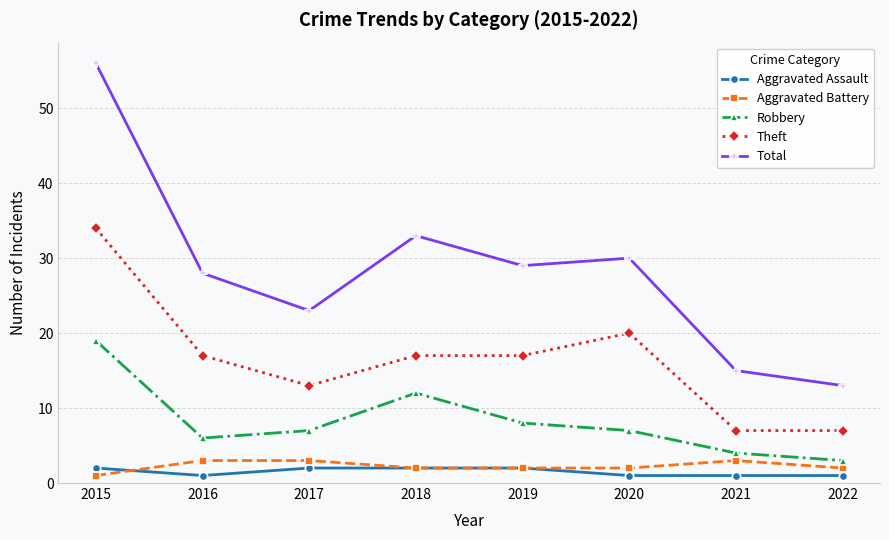

What is the total value across all series at 2021?

30